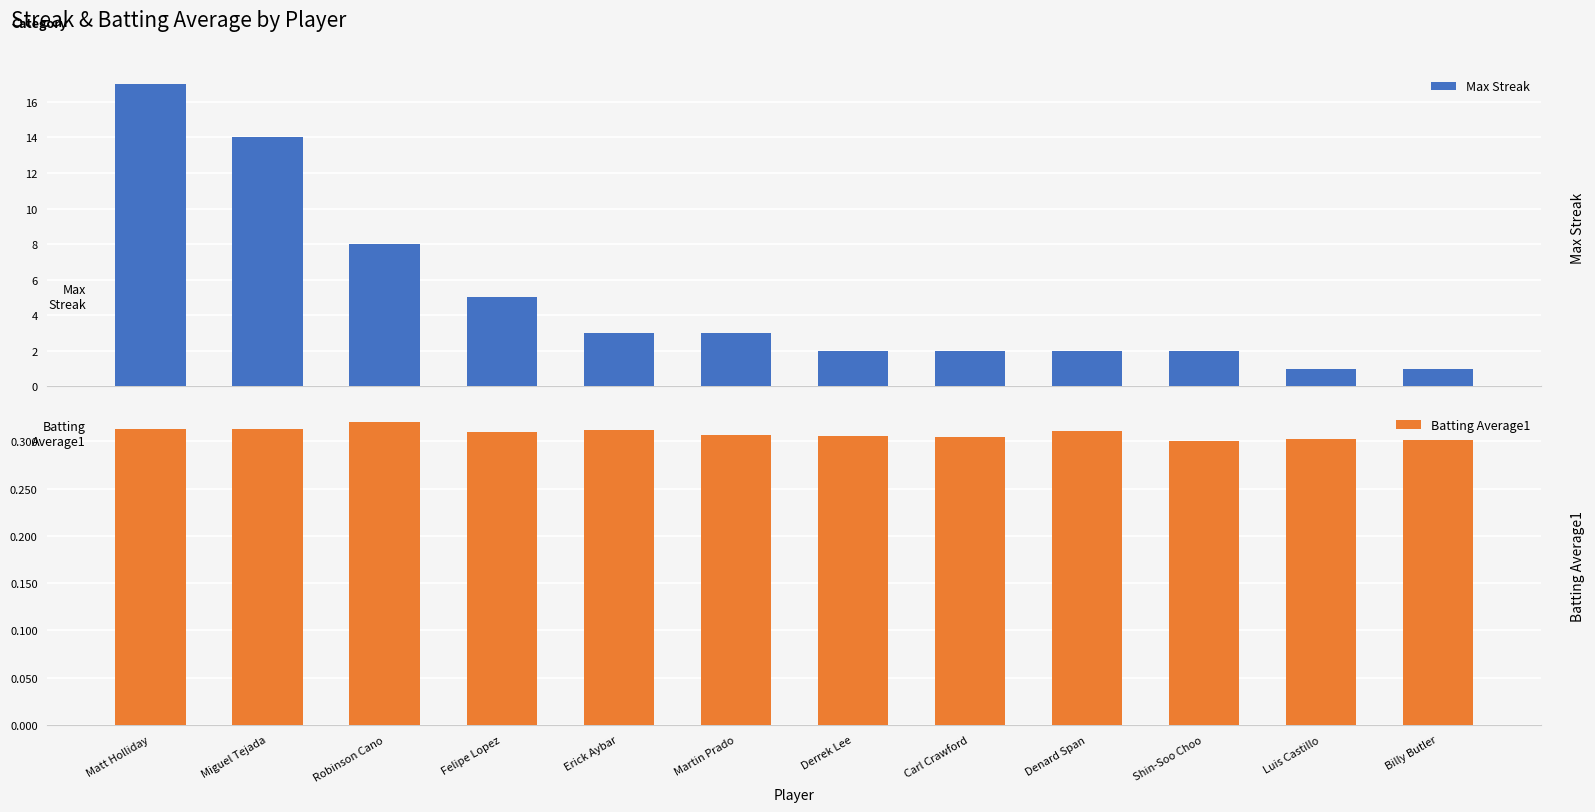

At which category is the sum across all series the highest?

Matt Holliday